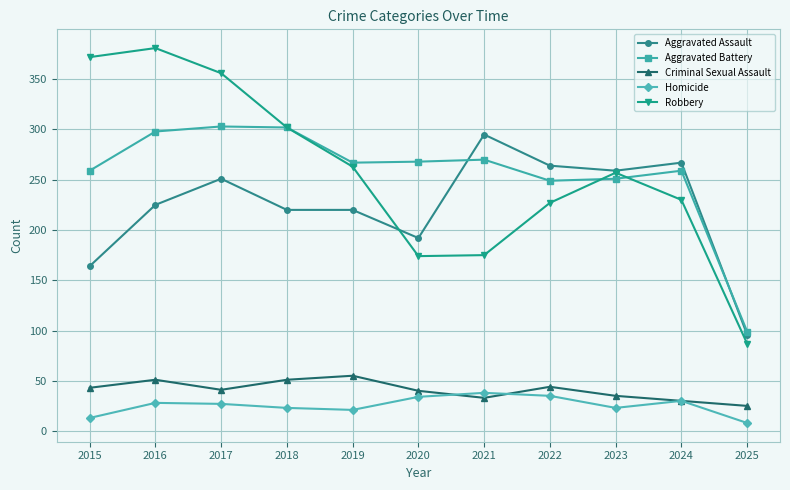

At which label does Aggravated Battery first exceed 267?

2016